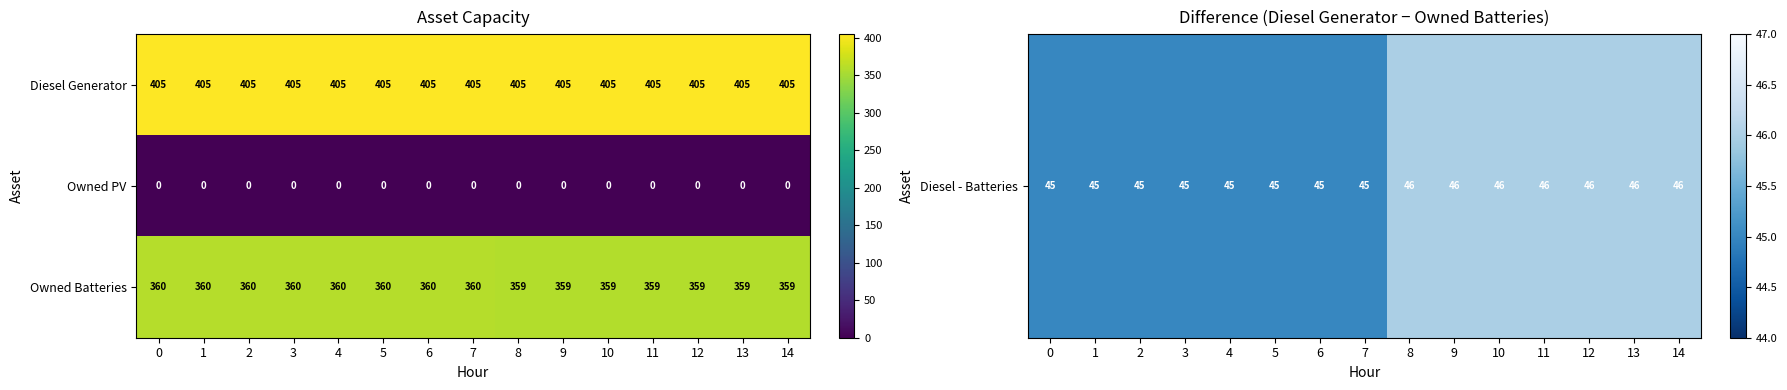

Between 5 and 14, which series saw the biggest shift?

Owned Batteries